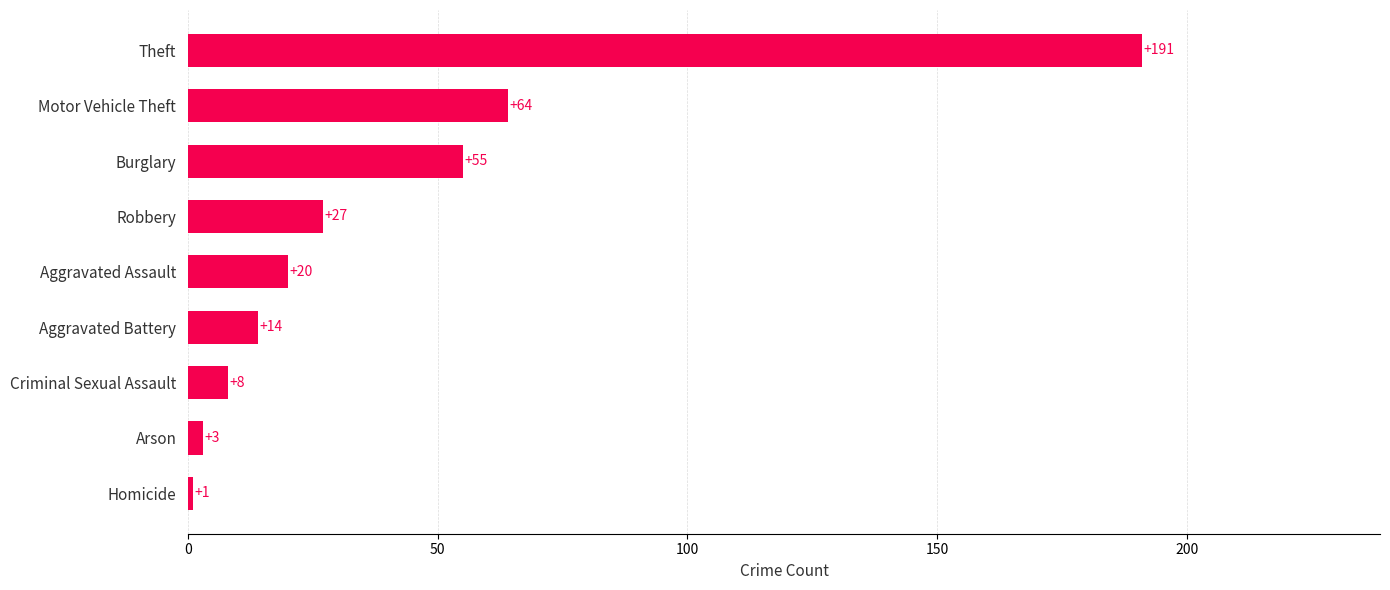

Count the number of data series in this chart.

1